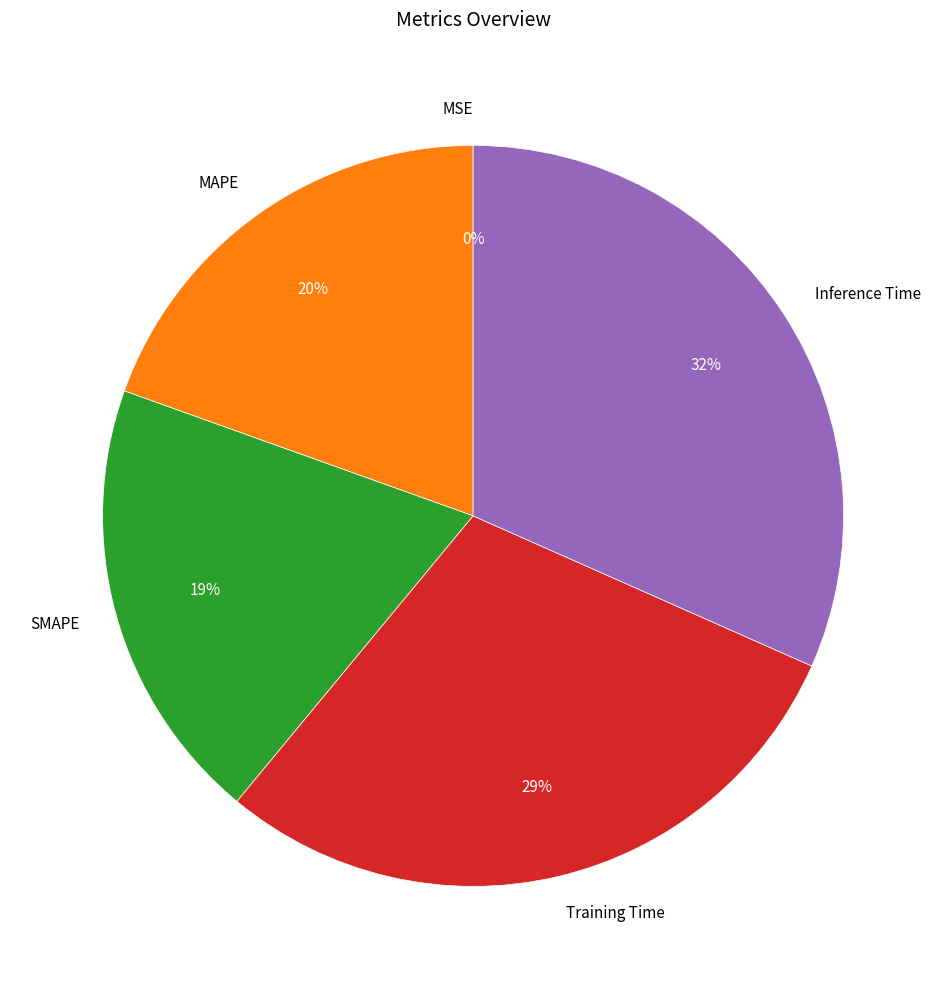

To the nearest percent, what is the average slice percentage?

20%